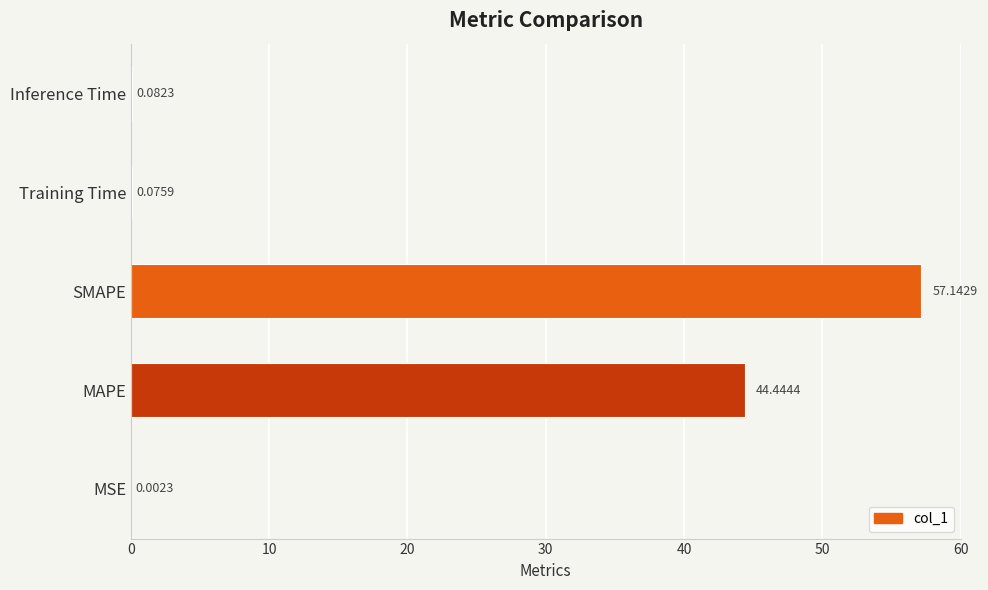

Are the bars horizontal?

Yes